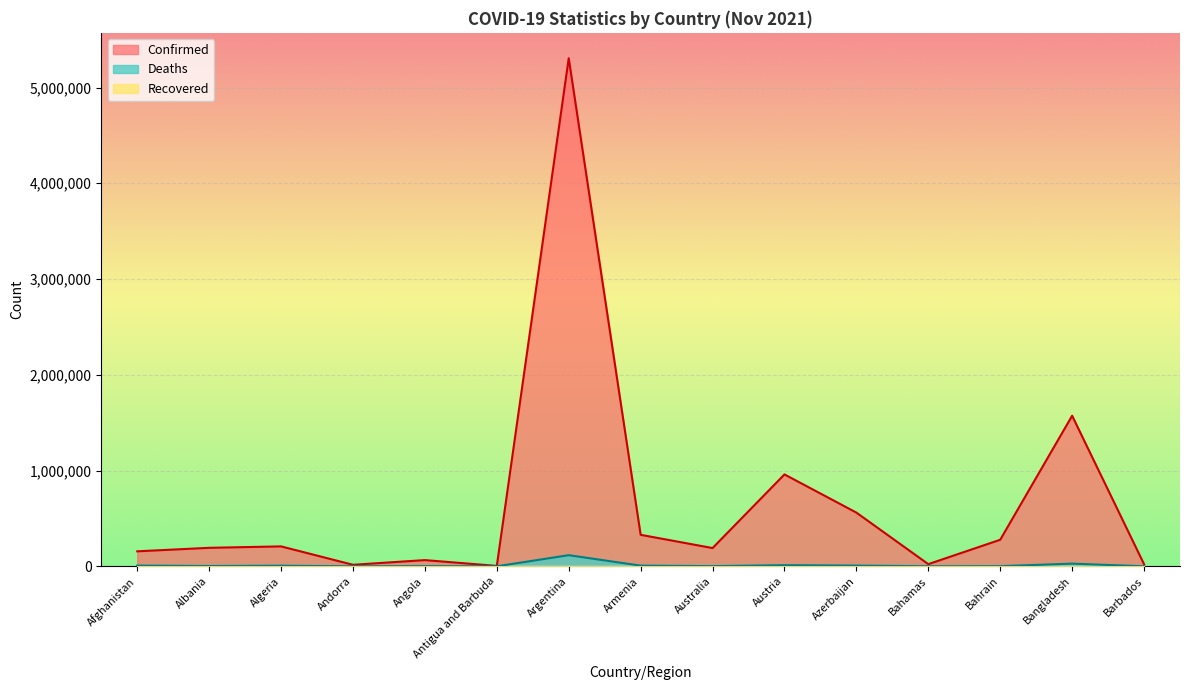

How many lines are shown in the chart?

3